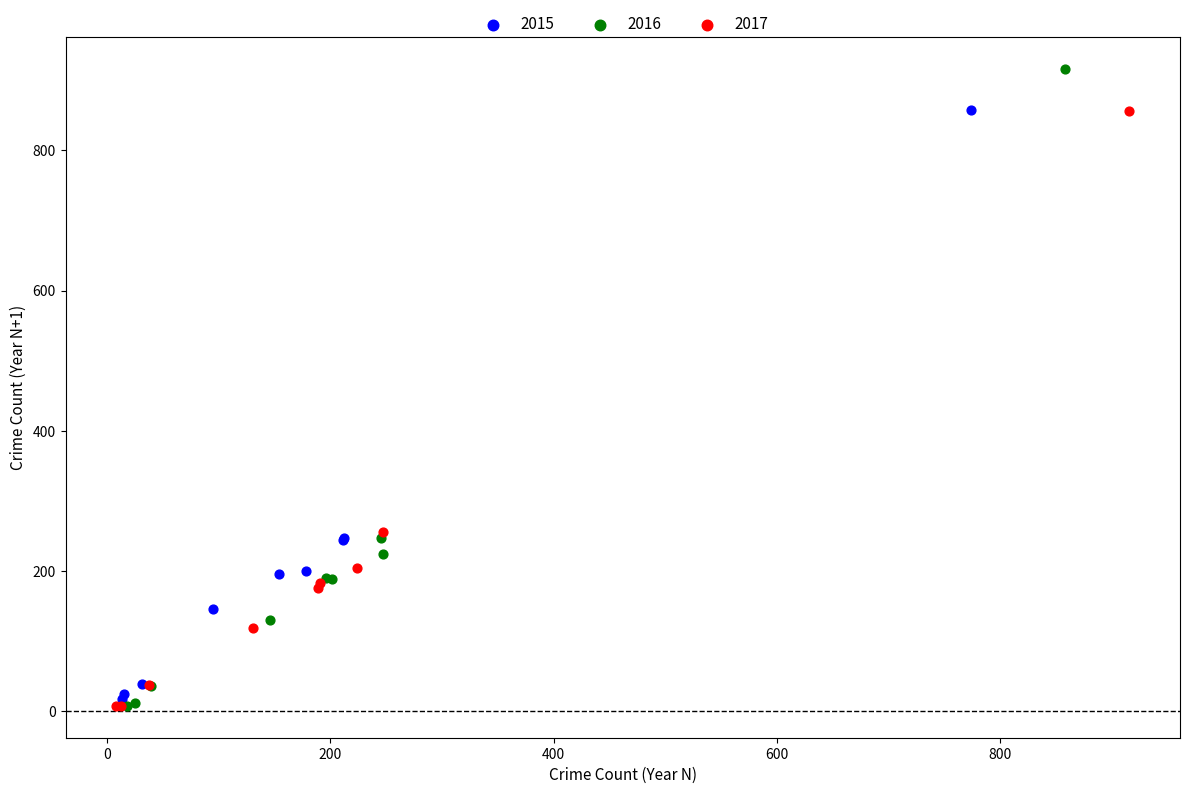

Which series has the largest Y range (max minus min)?

2016